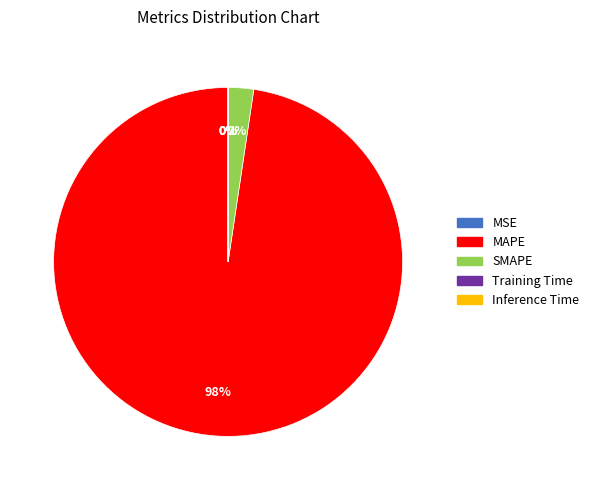

True or false: MAPE accounts for 98% of the total.

True